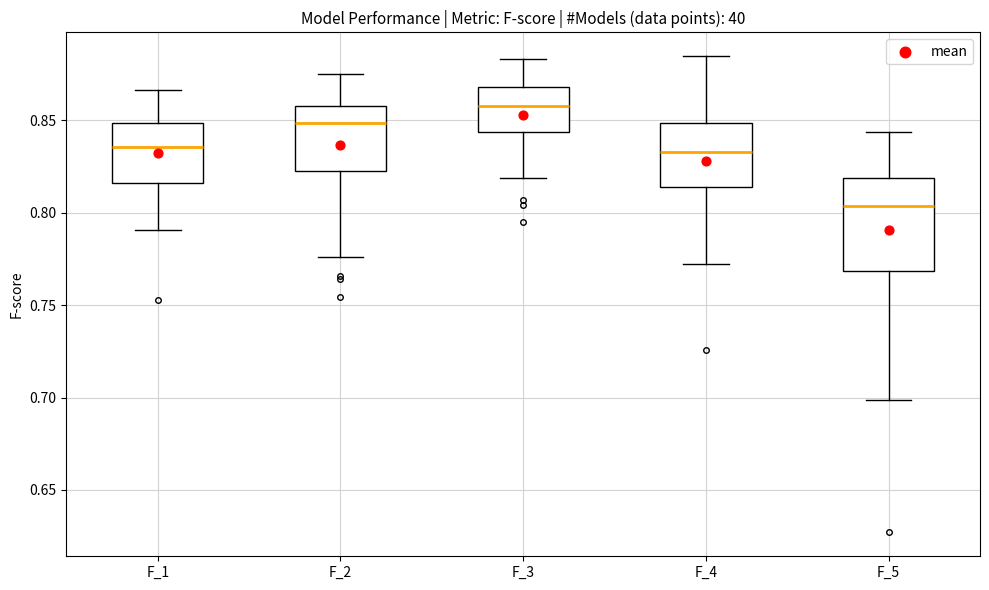

Where is the lower edge of the box for F_3 on the y-axis? The values are not printed on the chart, so give them approximately, as read against the axis.

0.845